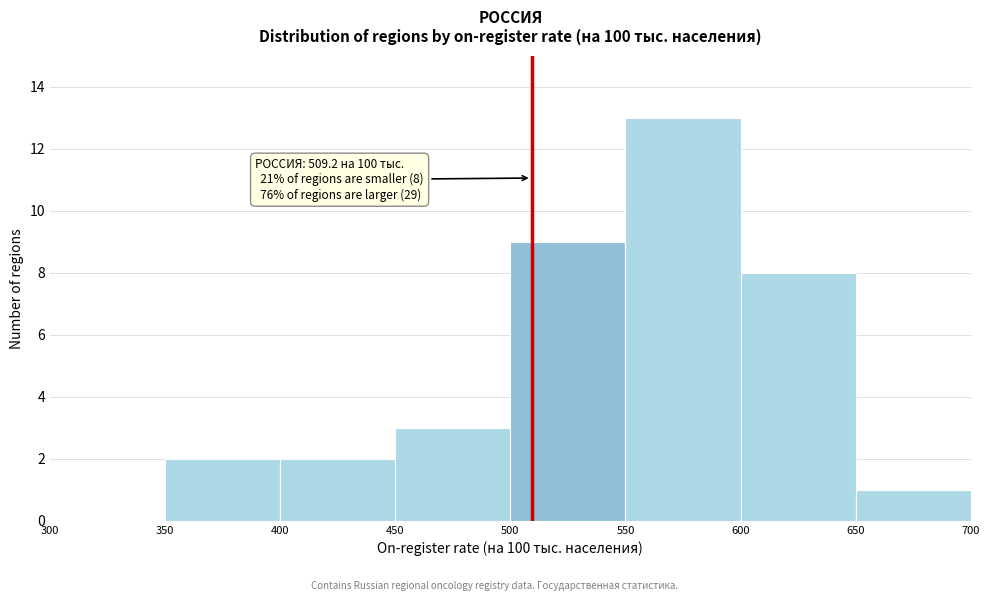

Over which range of the x-axis is the bar tallest?

550 to 600